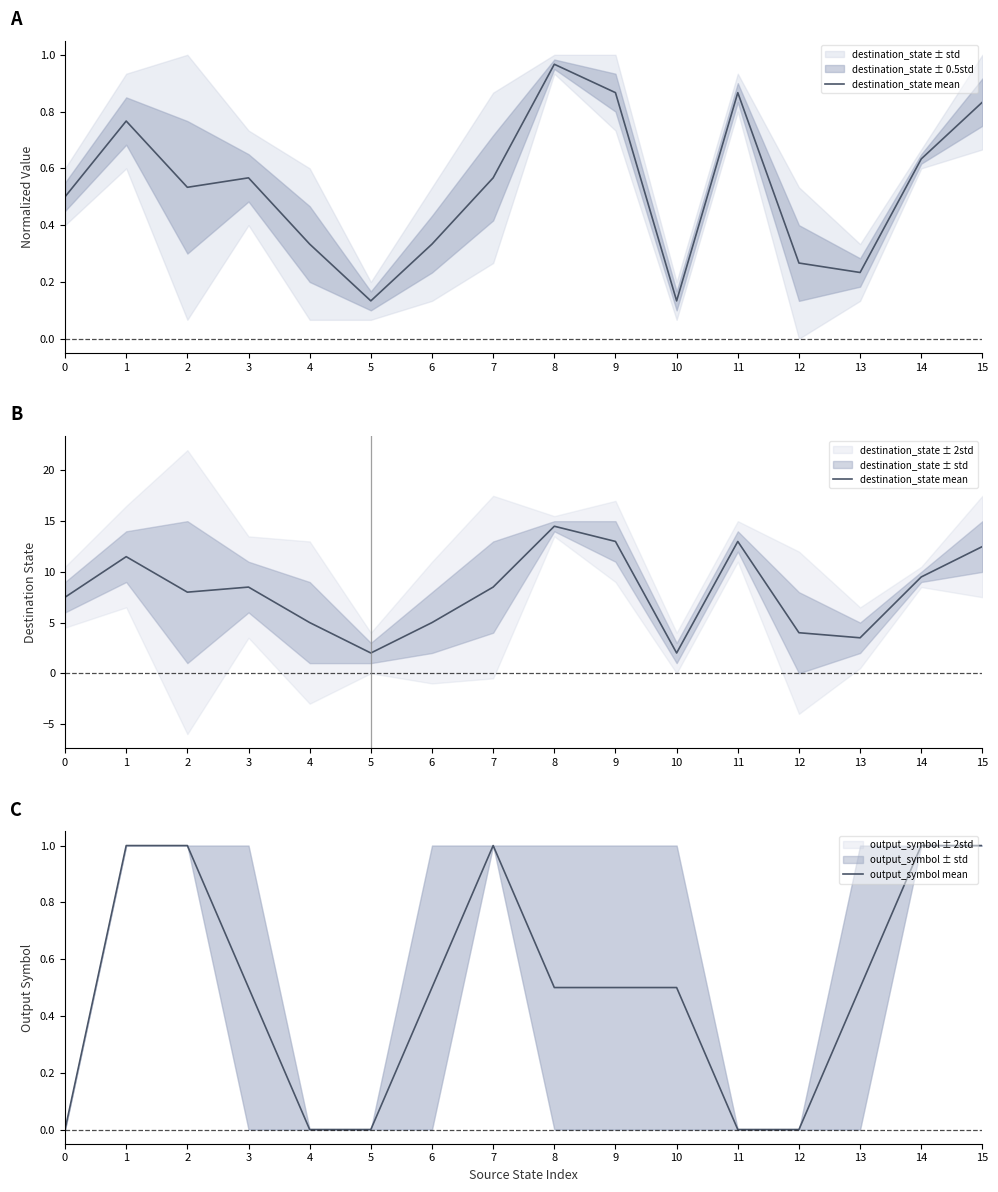

True or false: output_symbol mean and destination_state mean intersect in this chart.

False